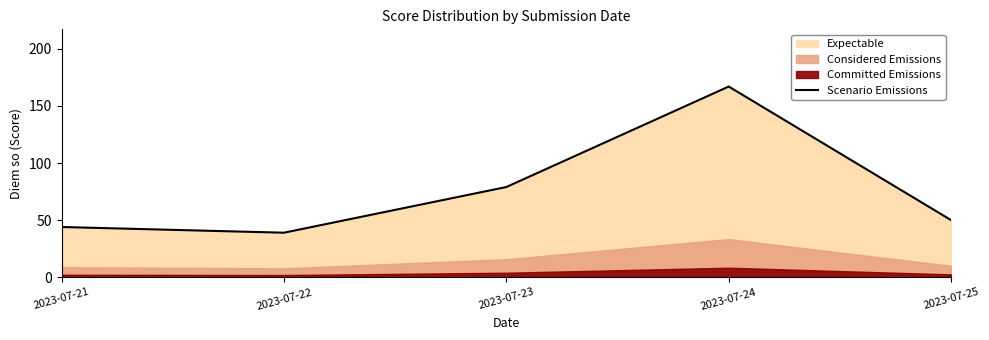

Where is the data nearest to the value 103?

2023-07-23